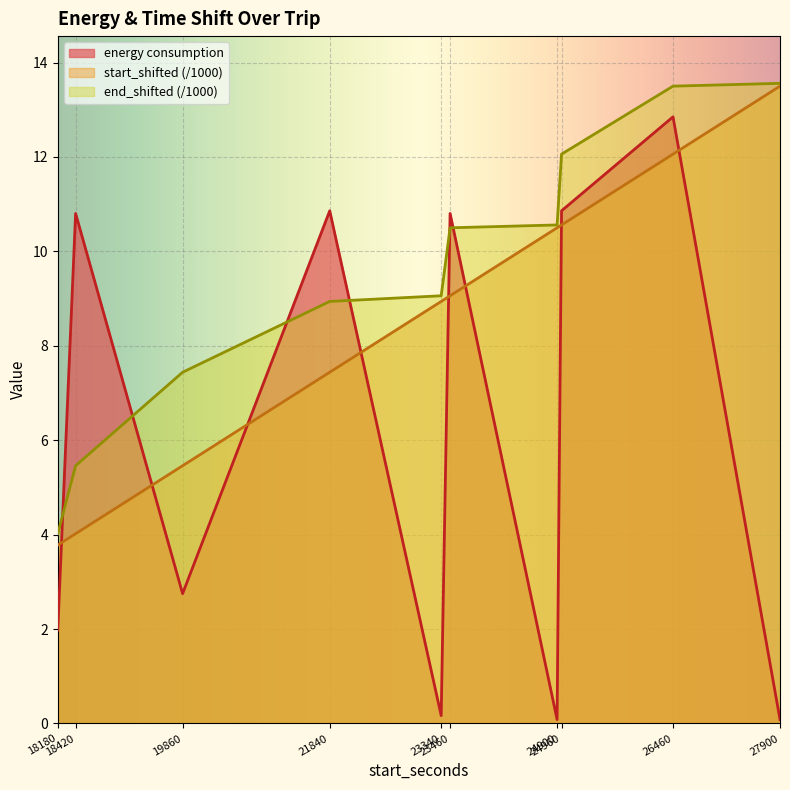

What is the difference between the start_shifted values at 21840 and 23340?

1.5